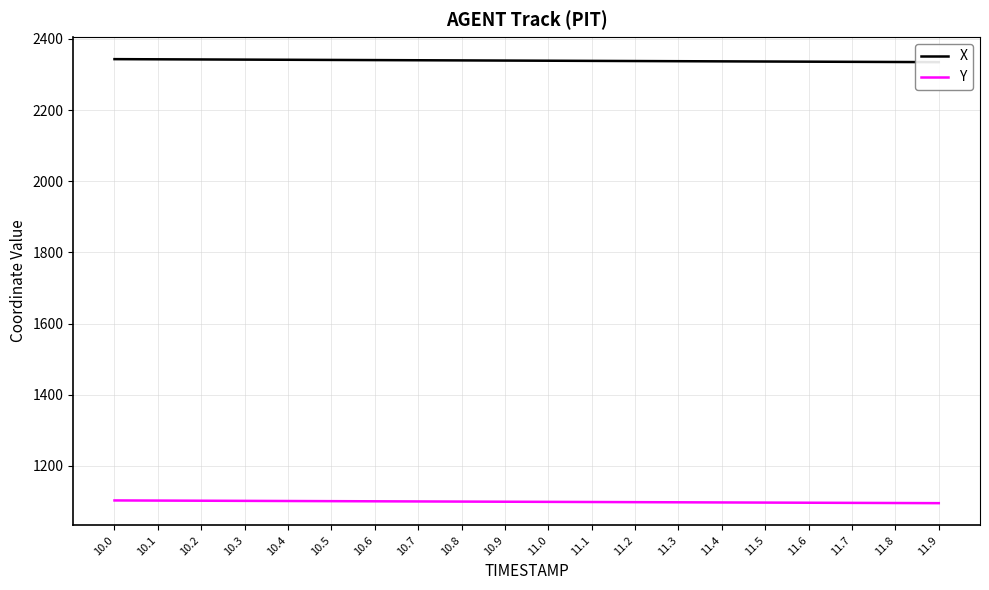

What is the difference between the highest and lowest values at 11.2?

1240.1